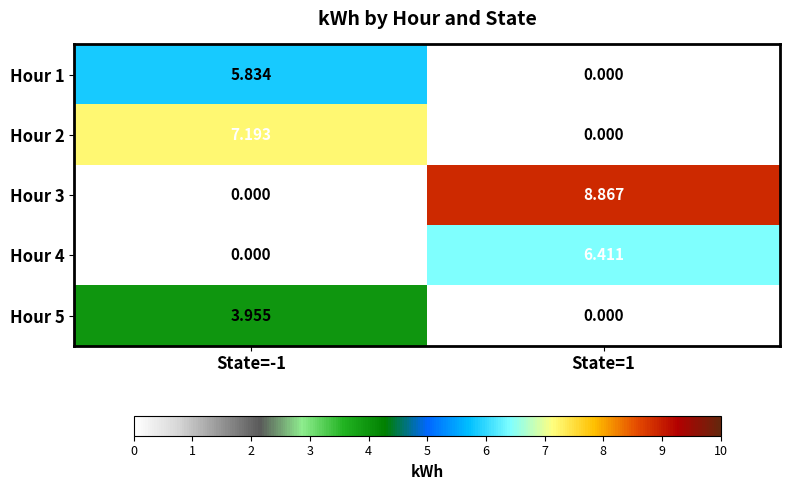

Reading left to right, transcribe all the data shown in this chart.

Hour 1: State=-1=5.8	State=1=0.0
Hour 2: State=-1=7.2	State=1=0.0
Hour 3: State=-1=0.0	State=1=8.9
Hour 4: State=-1=0.0	State=1=6.4
Hour 5: State=-1=4.0	State=1=0.0